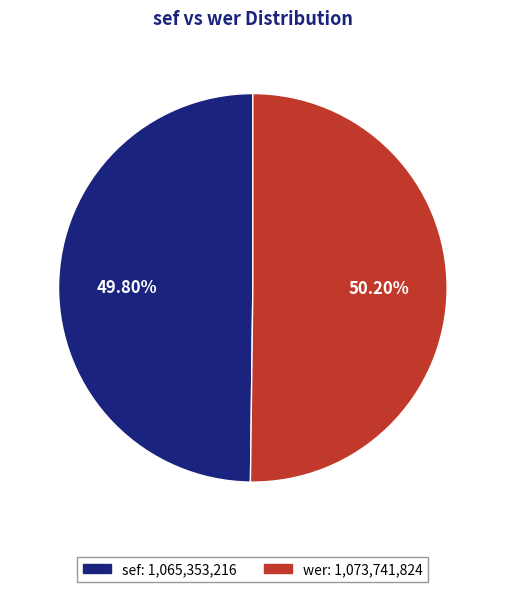

How many slices are in this pie chart?

2